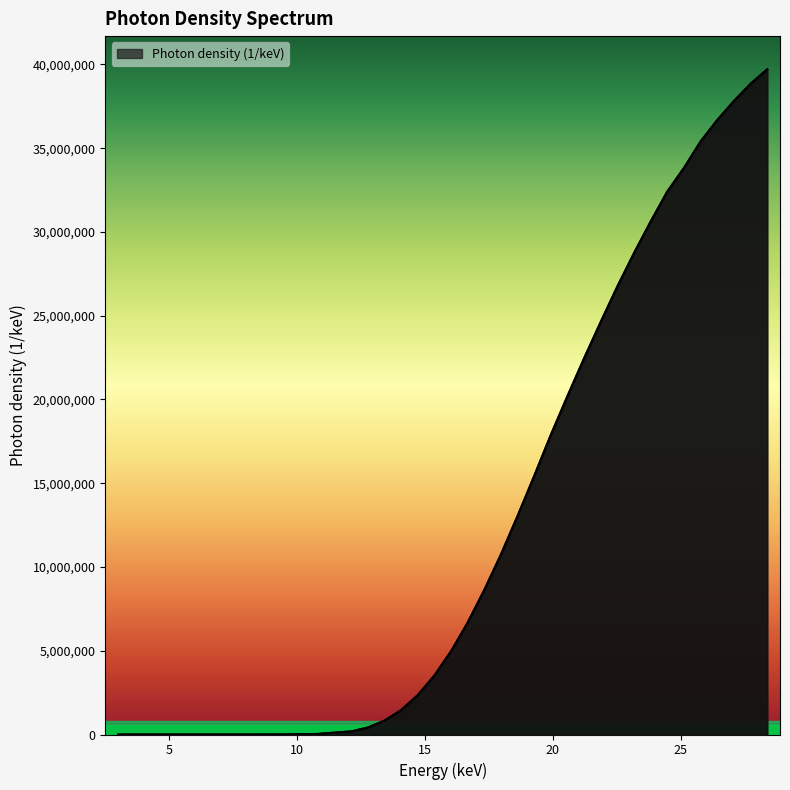

Rank the categories by value from lowest to highest.

3.0, 3.651006711409396, 4.302013422818792, 4.953020134228188, 5.604026845637584, 6.25503355704698, 6.906040268456375, 7.557046979865771, 8.208053691275168, 8.859060402684563, 9.51006711409396, 10.16107382550335, 10.81208053691275, 11.46308724832215, 12.11409395973154, 12.76510067114094, 13.41610738255033, 14.06711409395973, 14.71812080536913, 15.36912751677852, 16.02013422818792, 16.67114093959731, 17.32214765100671, 17.97315436241611, 18.6241610738255, 19.2751677852349, 19.92617449664429, 20.57718120805369, 21.22818791946309, 21.87919463087248, 22.53020134228188, 23.18120805369128, 23.83221476510067, 24.48322147651006, 25.13422818791946, 25.78523489932886, 26.43624161073825, 27.08724832214765, 27.73825503355705, 28.38926174496644